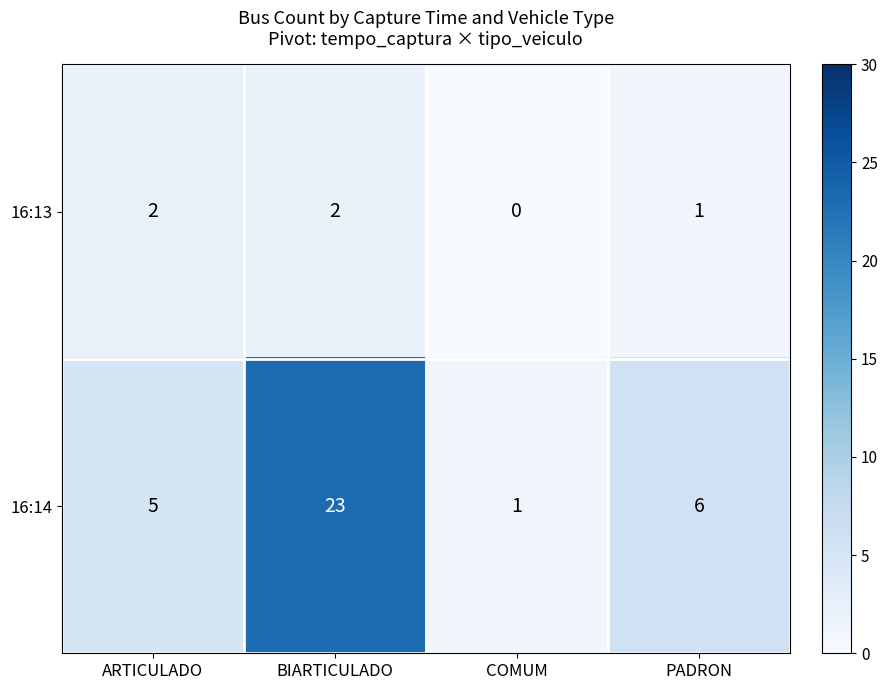

At which label does 16:14 reach its minimum?

COMUM